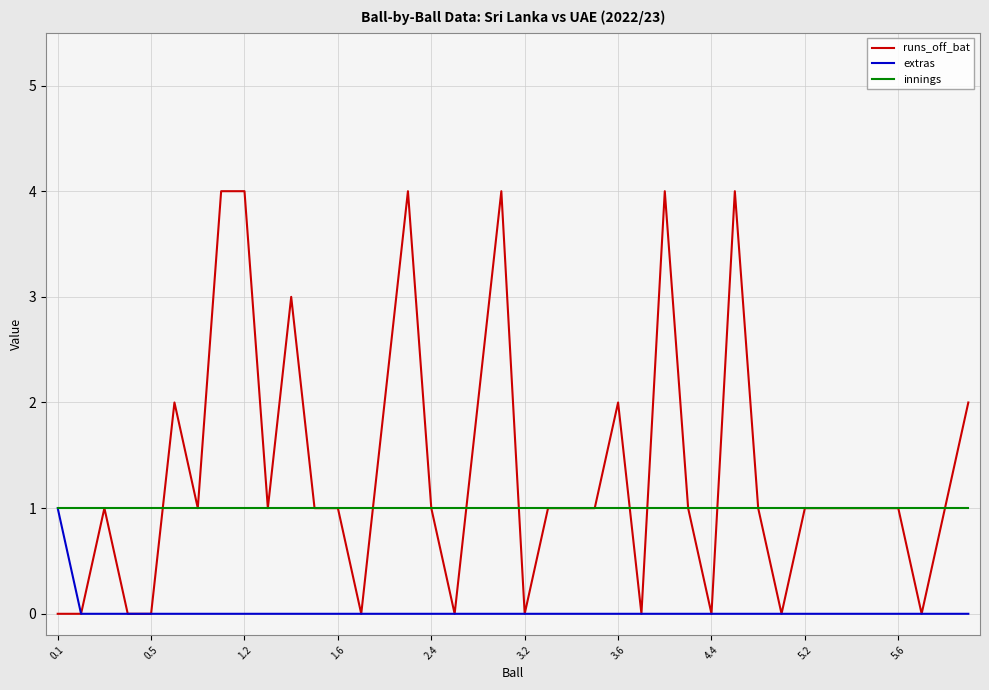

Reading right to left, transcribe all the data shown in this chart.

runs_off_bat: 2	1	0	1	1	1	1	1	0	1	4	0	1	4	0	2	1	1	1	0	4	2	0	1	4	2	0	1	1	3	1	4	4	1	2	0	0	1	0	0
extras: 0	0	0	0	0	0	0	0	0	0	0	0	0	0	0	0	0	0	0	0	0	0	0	0	0	0	0	0	0	0	0	0	0	0	0	0	0	0	0	1
innings: 1	1	1	1	1	1	1	1	1	1	1	1	1	1	1	1	1	1	1	1	1	1	1	1	1	1	1	1	1	1	1	1	1	1	1	1	1	1	1	1